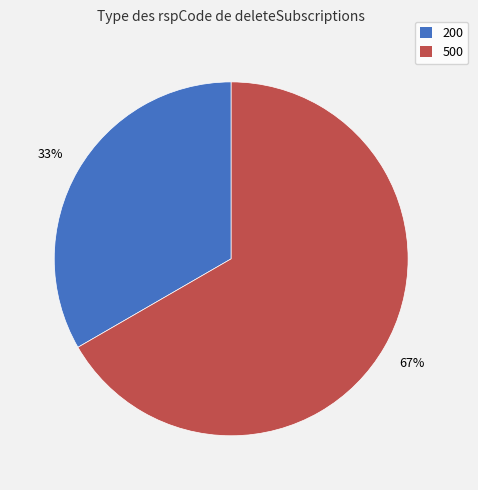

Does any single category account for the majority?

Yes